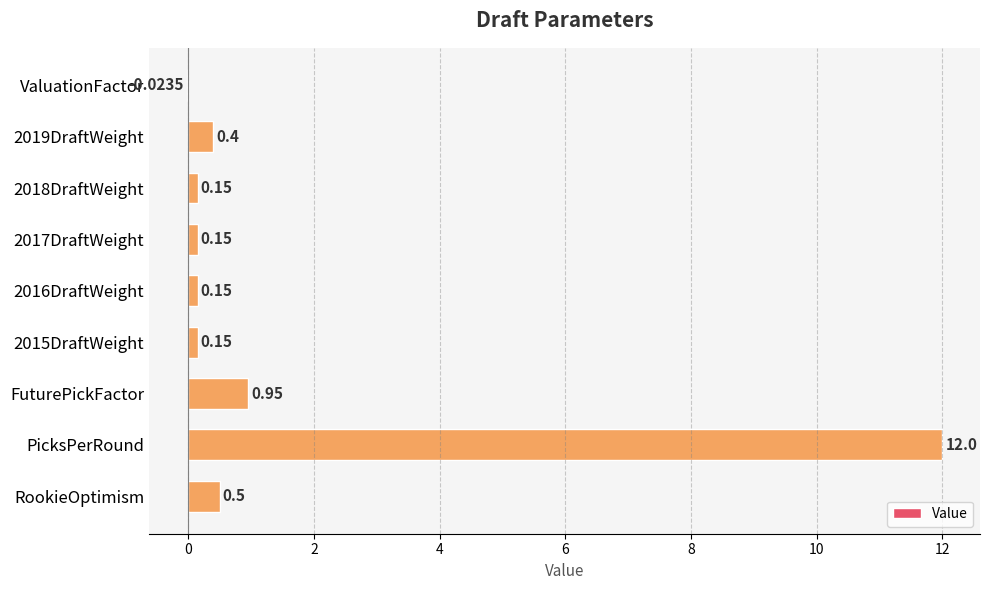

At which label is the value closest to 5?

FuturePickFactor